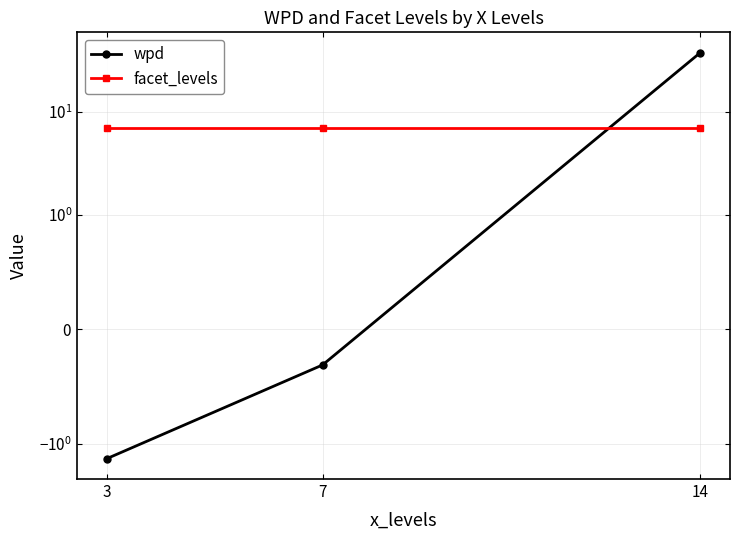

How many lines are shown in the chart?

2